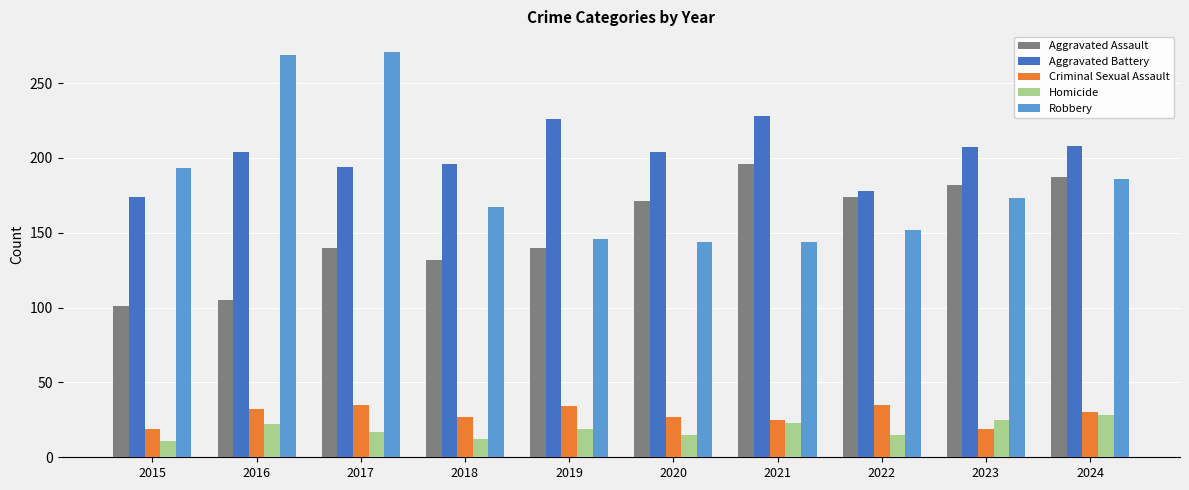

The value of Robbery at 2023 is 285. True or false?

False